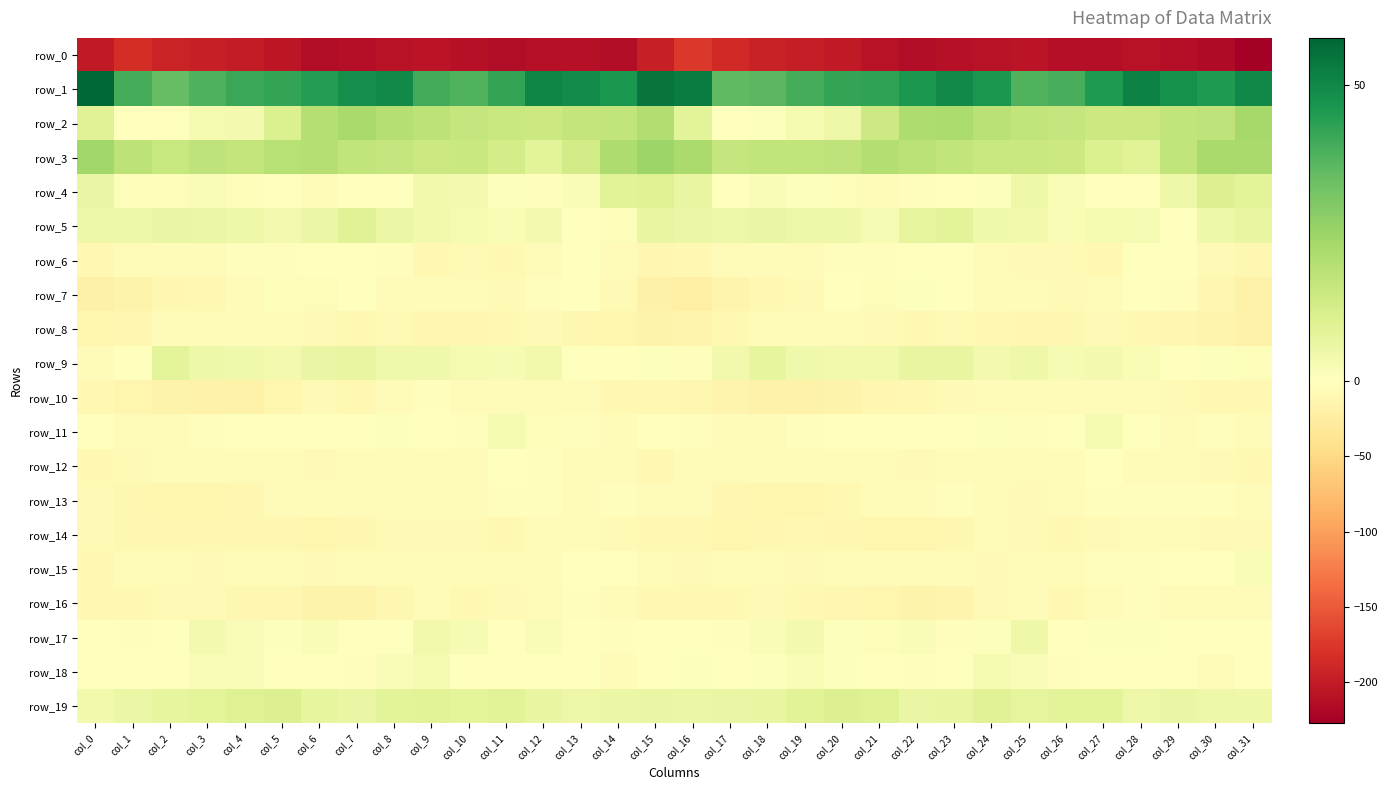

Which series has the largest total across all categories?

row_1